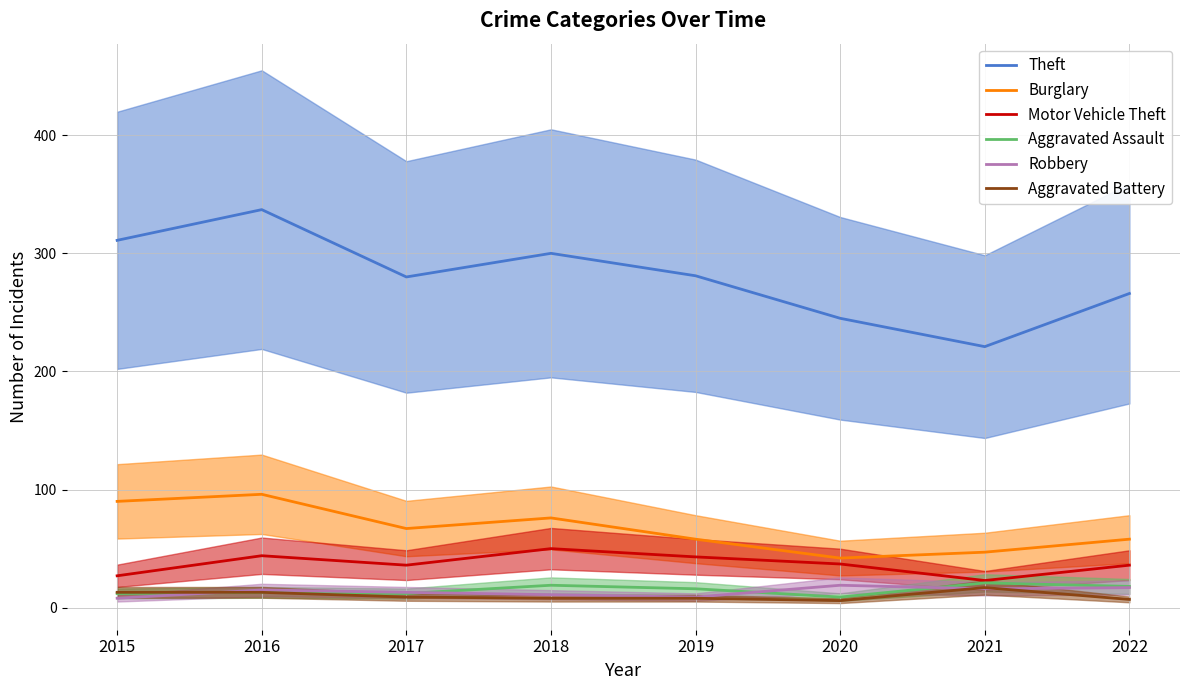

What is the sum of the Theft values at 2020 and 2015?

556